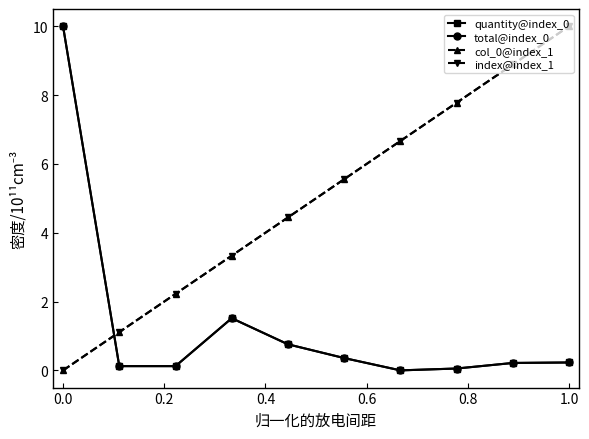

Is this an area chart (filled region under the line)?

No